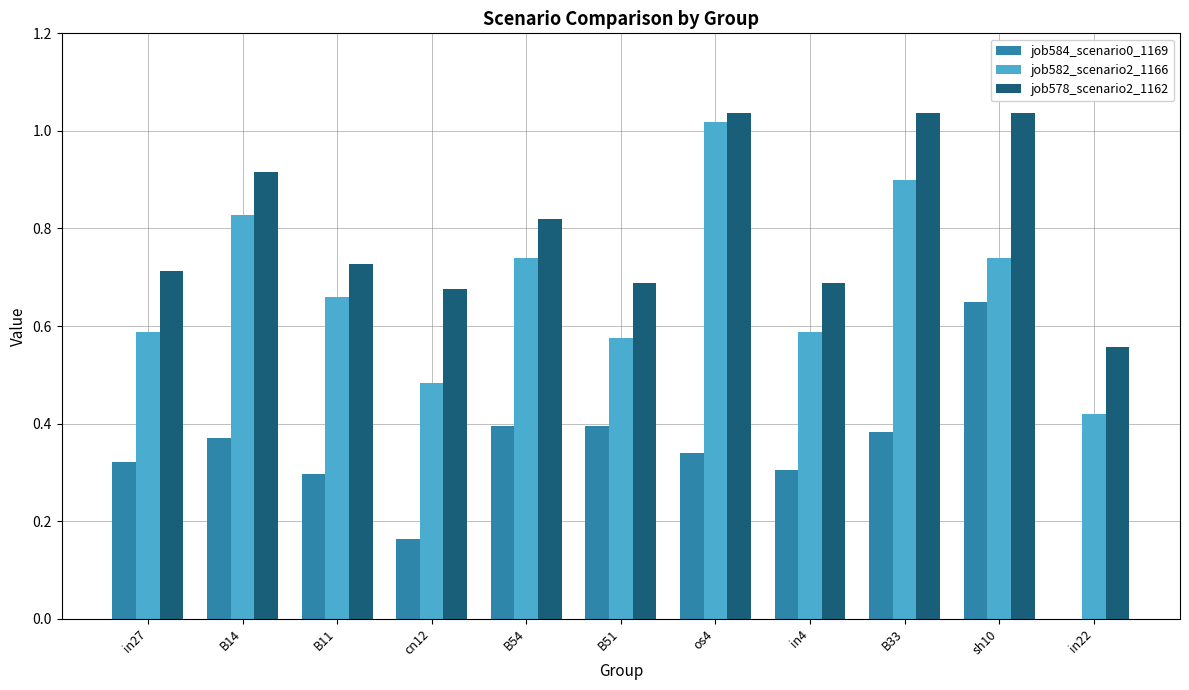

What is the sum of all job584_scenario0_1169 values?

3.6